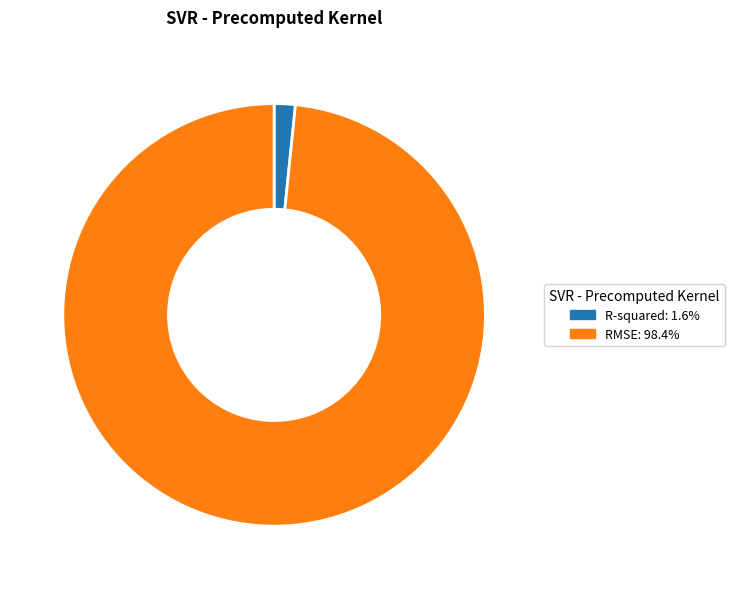

Which has a higher value, RMSE or R-squared?

RMSE